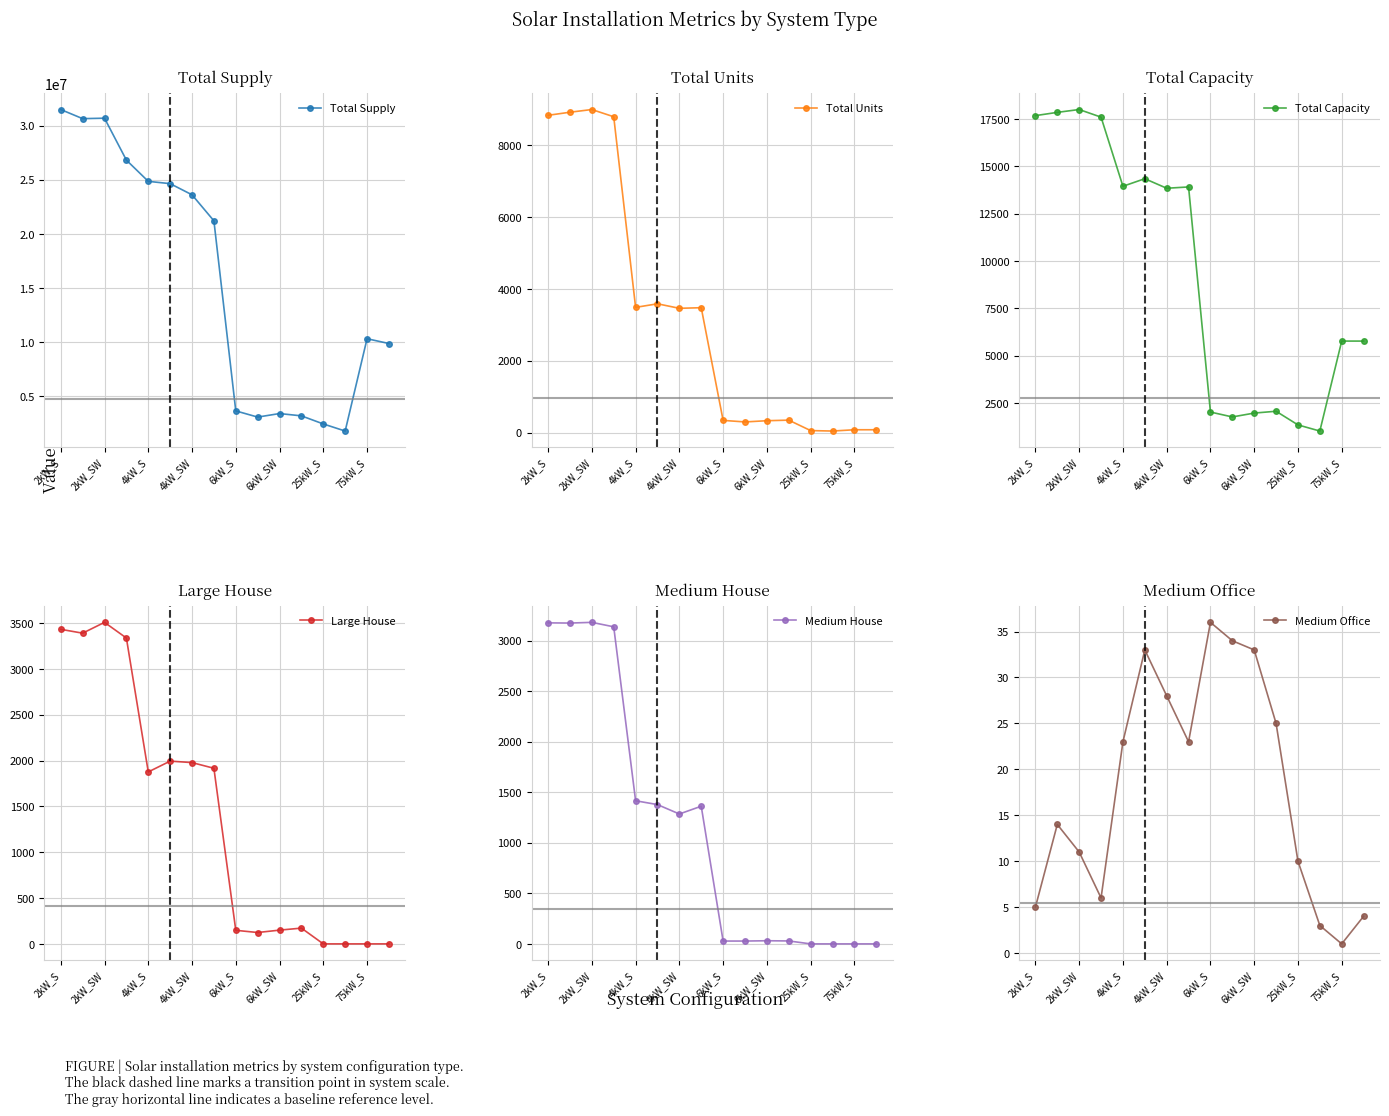

What are all the series names shown in the legend?

Total Supply, Total Units, Total Capacity, Large House, Medium House, Medium Office